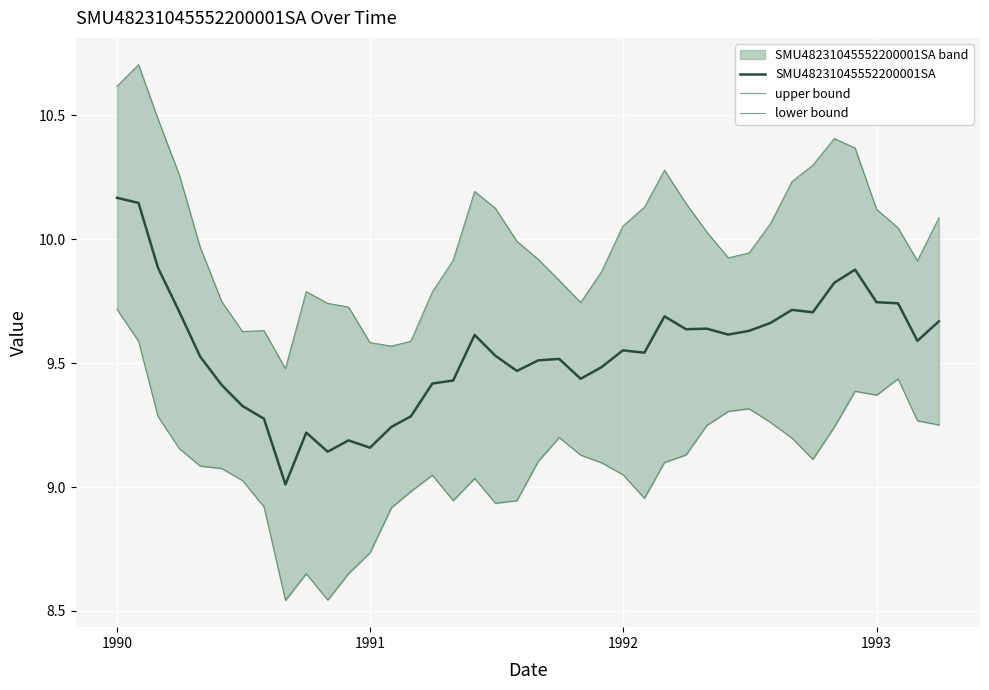

True or false: SMU48231045552200001SA has more than 1 interior local peaks.

True